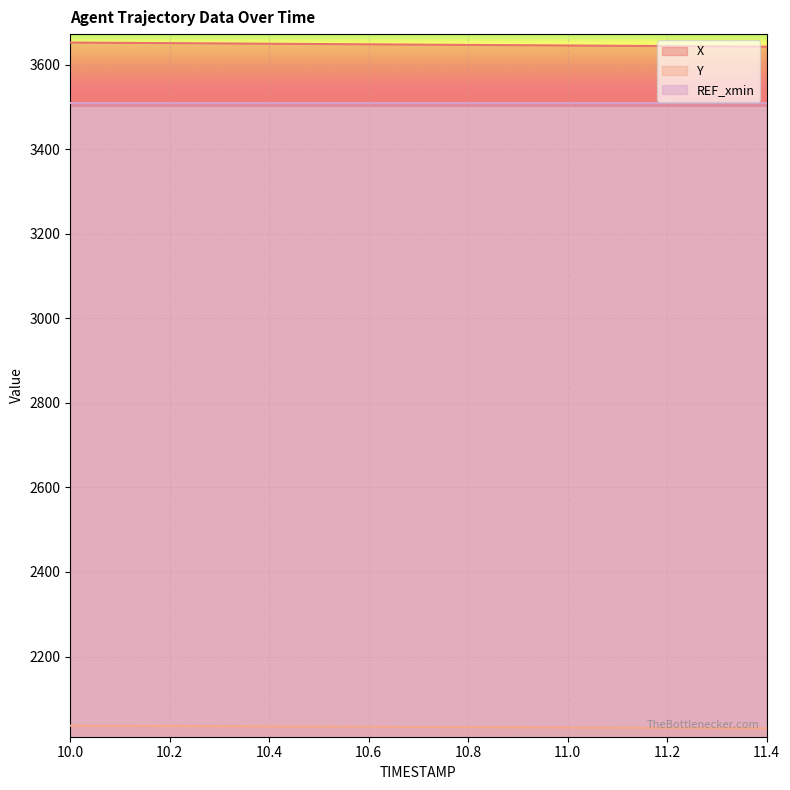

What is the label of the 10th point from the left?

10.9